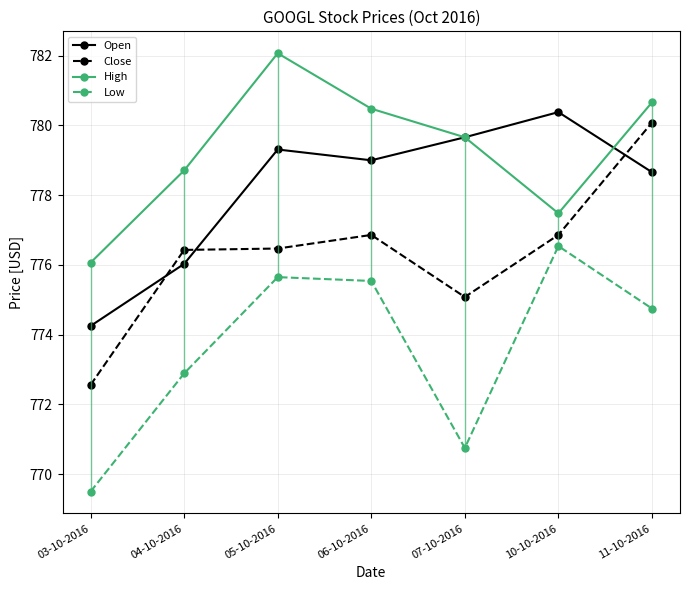

Reading right to left, extract all data points from this chart.

Open: 778.7	780.4	779.7	779.0	779.3	776.0	774.2
Close: 780.1	776.9	775.1	776.9	776.5	776.4	772.6
High: 780.7	777.5	779.7	780.5	782.1	778.7	776.1
Low: 774.8	776.5	770.8	775.5	775.7	772.9	769.5